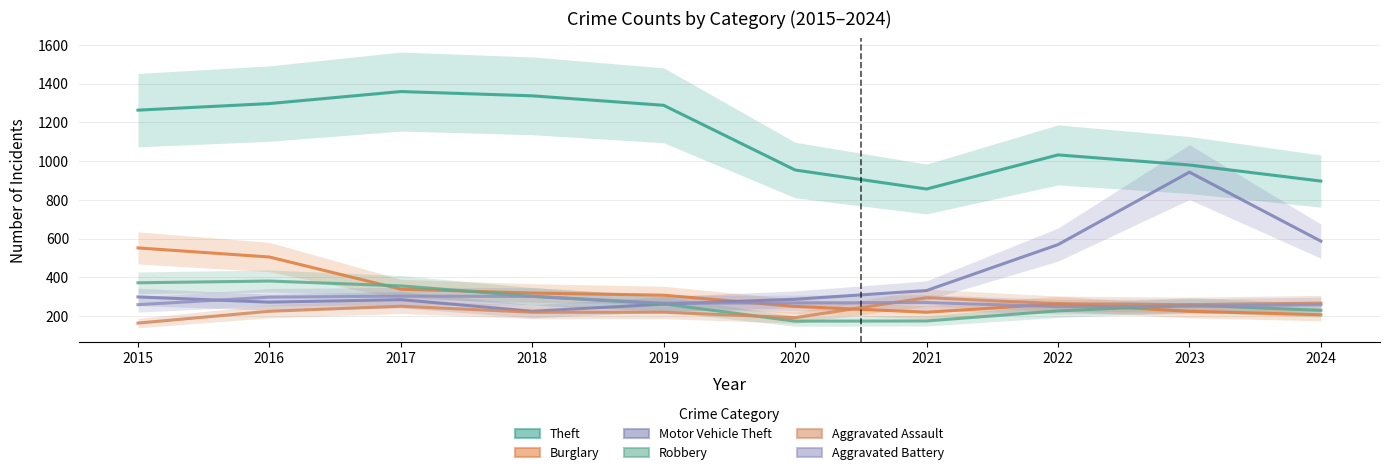

Reading left to right, what are all the values shown in this chart?

Theft: 2015=1263	2016=1297	2017=1359	2018=1337	2019=1288	2020=954	2021=856	2022=1032	2023=980	2024=897
Burglary: 2015=552	2016=505	2017=339	2018=319	2019=308	2020=250	2021=220	2022=263	2023=225	2024=207
Motor Vehicle Theft: 2015=299	2016=272	2017=285	2018=225	2019=262	2020=287	2021=332	2022=569	2023=943	2024=587
Robbery: 2015=372	2016=381	2017=356	2018=302	2019=263	2020=174	2021=175	2022=227	2023=257	2024=230
Aggravated Assault: 2015=164	2016=225	2017=251	2018=220	2019=220	2020=192	2021=295	2022=264	2023=259	2024=267
Aggravated Battery: 2015=259	2016=298	2017=303	2018=302	2019=267	2020=268	2021=270	2022=249	2023=251	2024=259